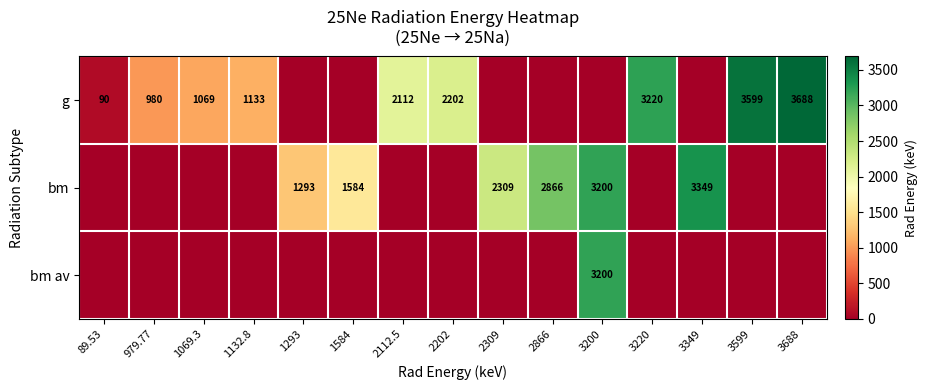

Is the value of g at 979.77 greater than the value of bm at 3200?

No